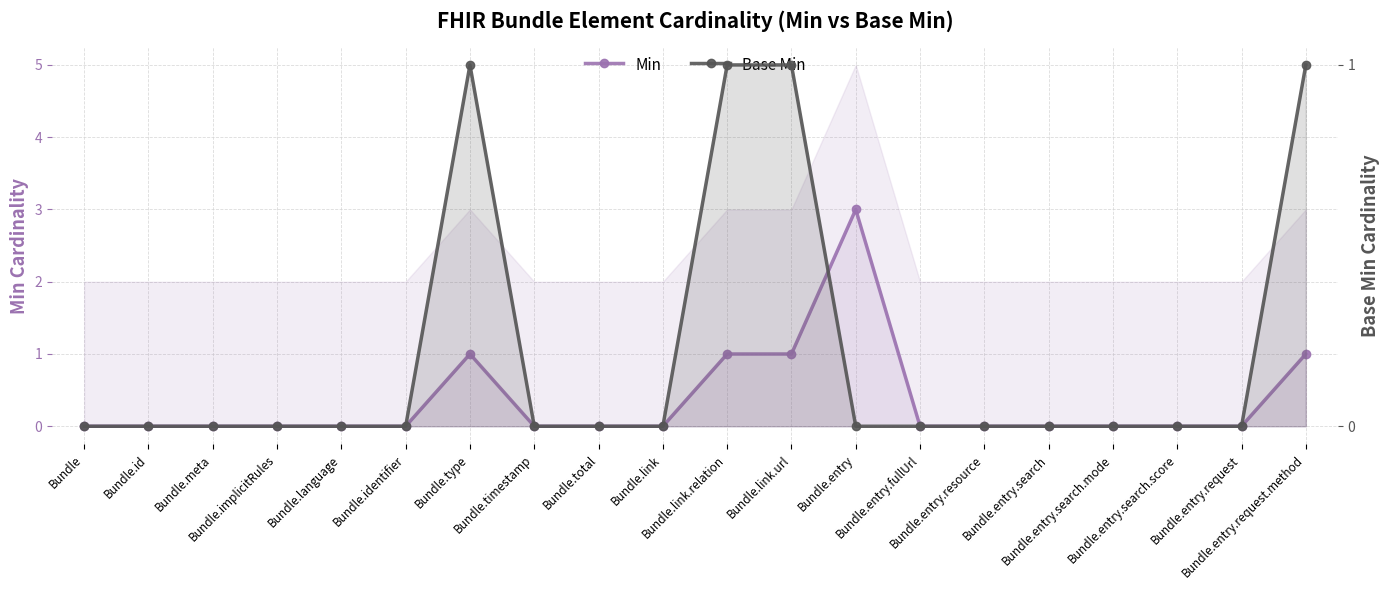

What is the maximum value shown in the chart?

3